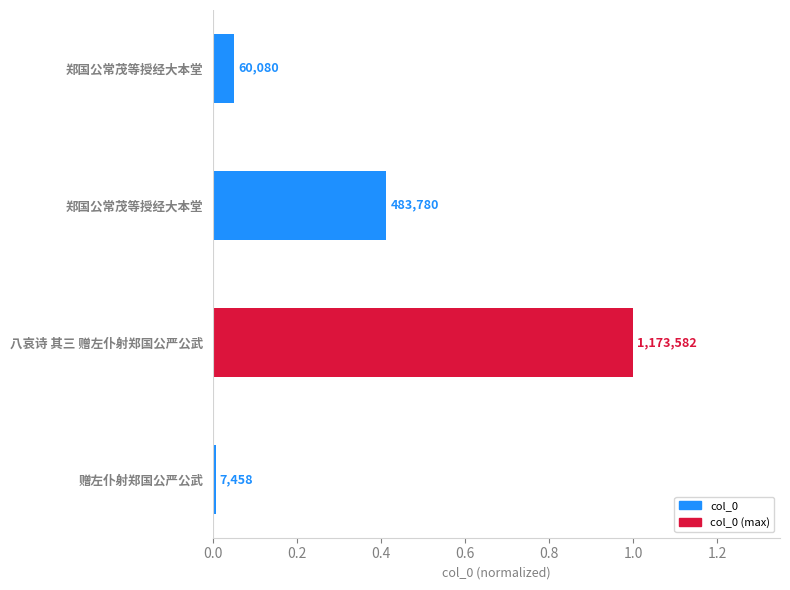

What is the average value?

0.4